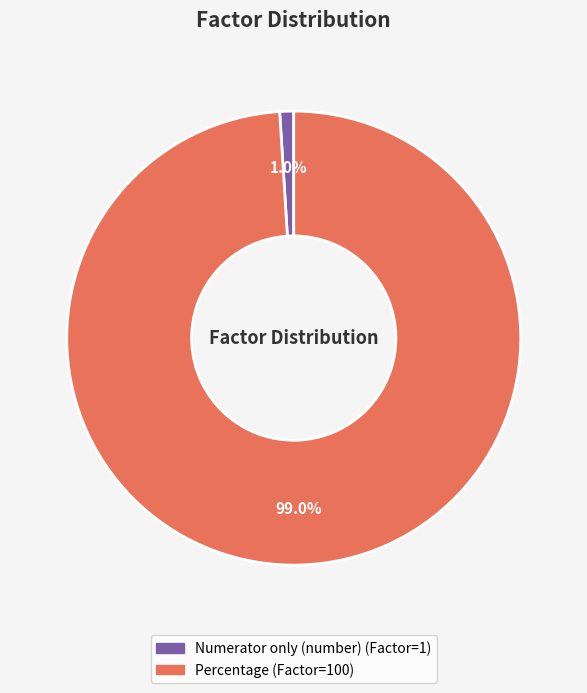

Rank the categories by value from highest to lowest.

Percentage, Numerator only (number)